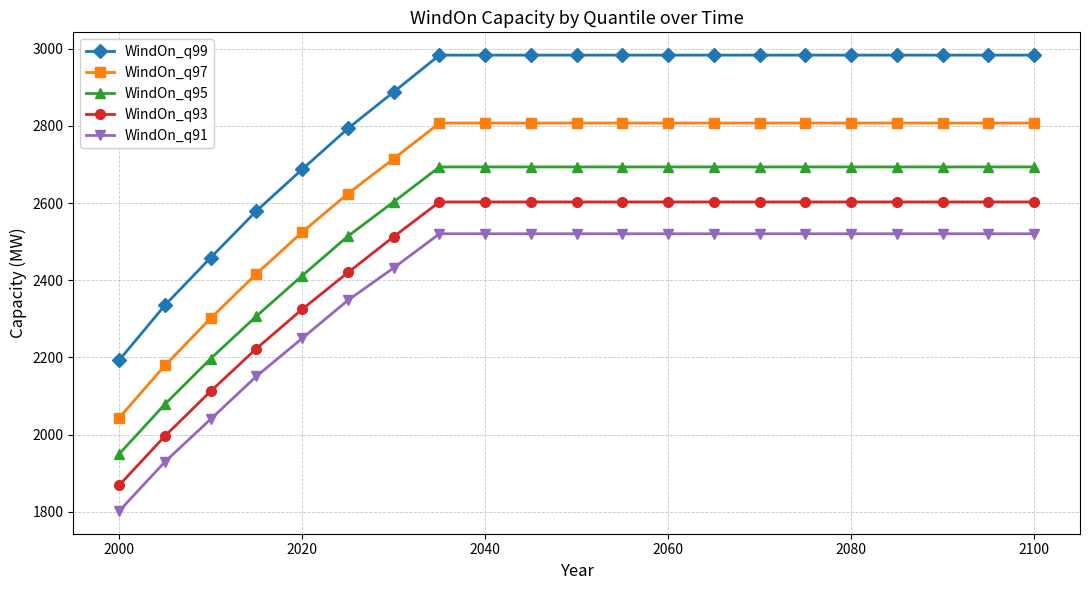

What is the value of the WindOn_q95 point at the 5th from the left?

2412.2